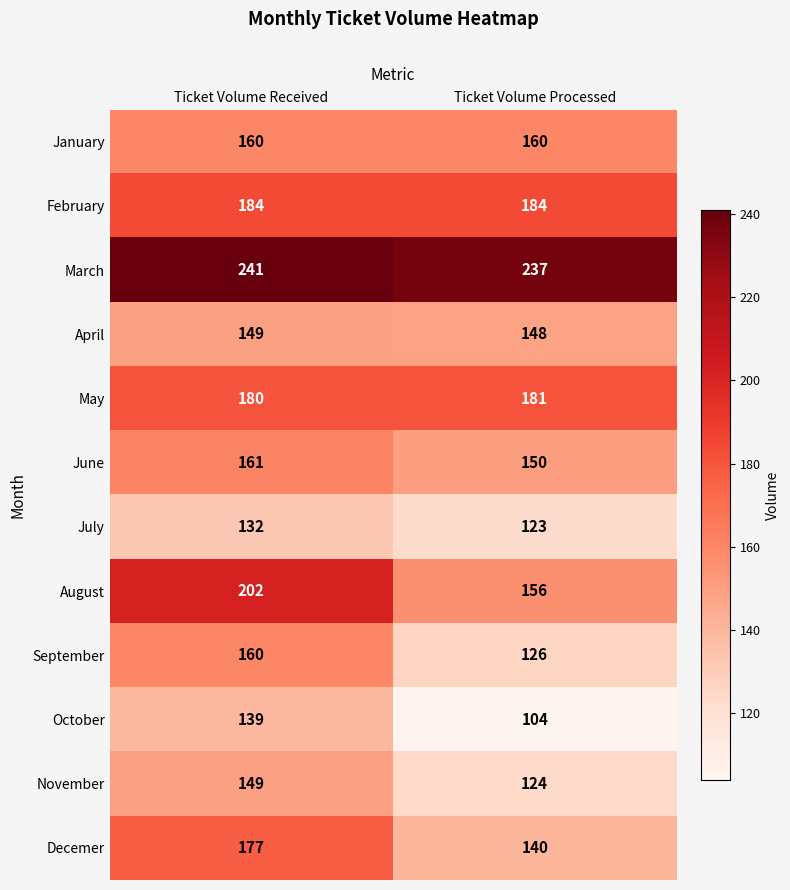

What is the difference between the highest and lowest values at Ticket Volume Processed?

133